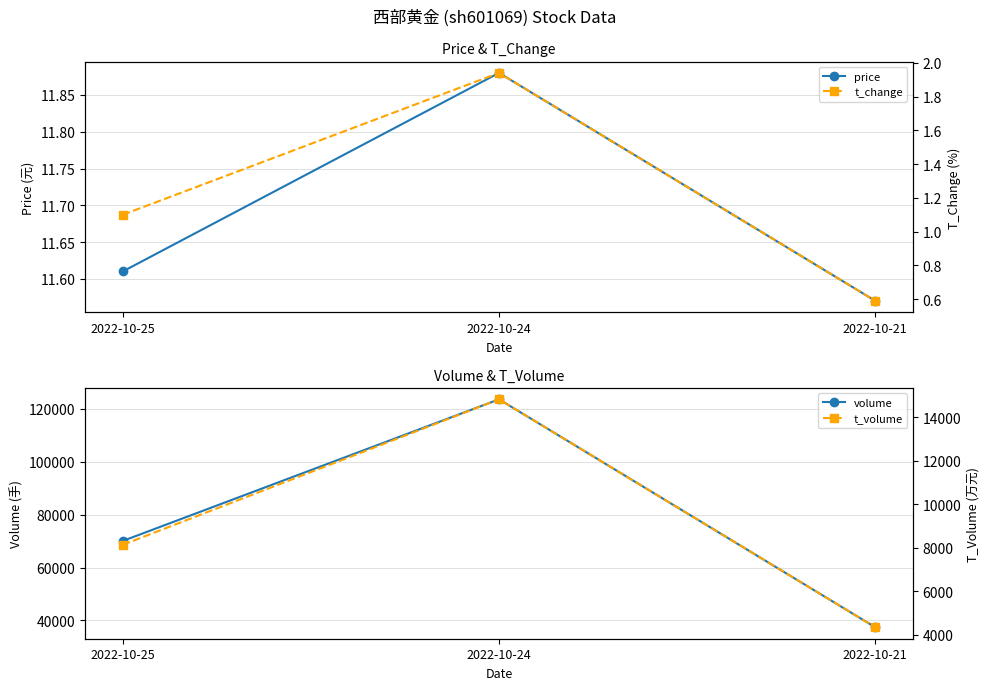

At which category is the sum across all series the highest?

2022-10-24